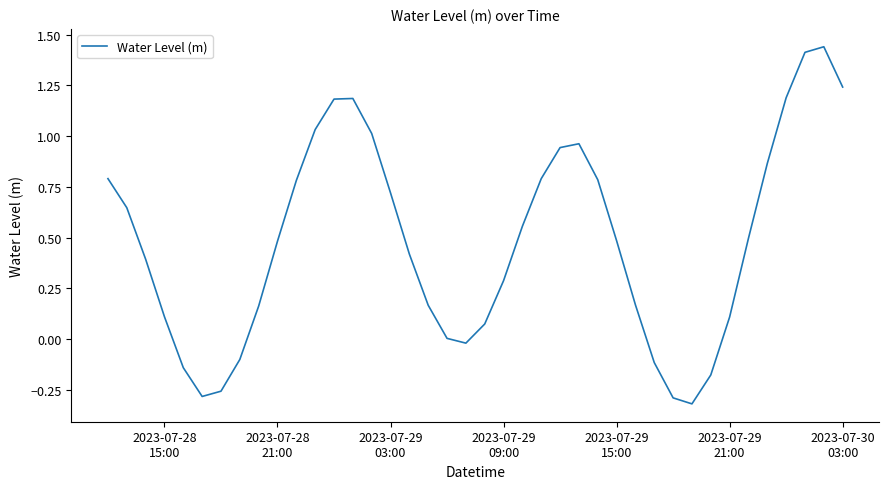

What is the difference between the maximum and minimum values?

1.8